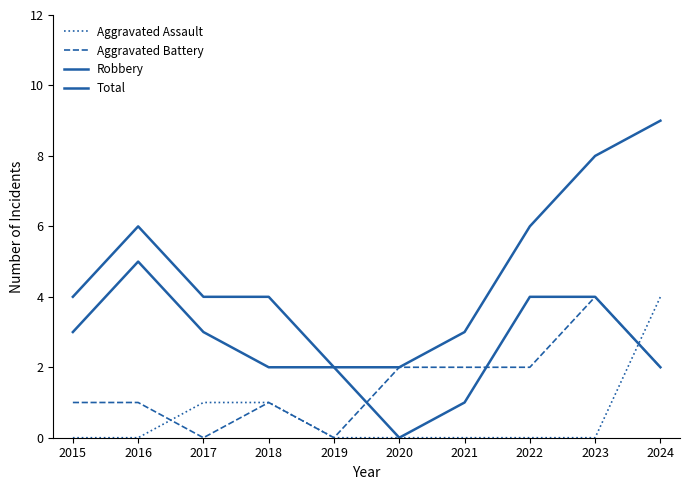

Reading left to right, transcribe all the data shown in this chart.

Aggravated Assault: 0	0	1	1	0	0	0	0	0	4
Aggravated Battery: 1	1	0	1	0	2	2	2	4	2
Robbery: 3	5	3	2	2	0	1	4	4	2
Total: 4	6	4	4	2	2	3	6	8	9